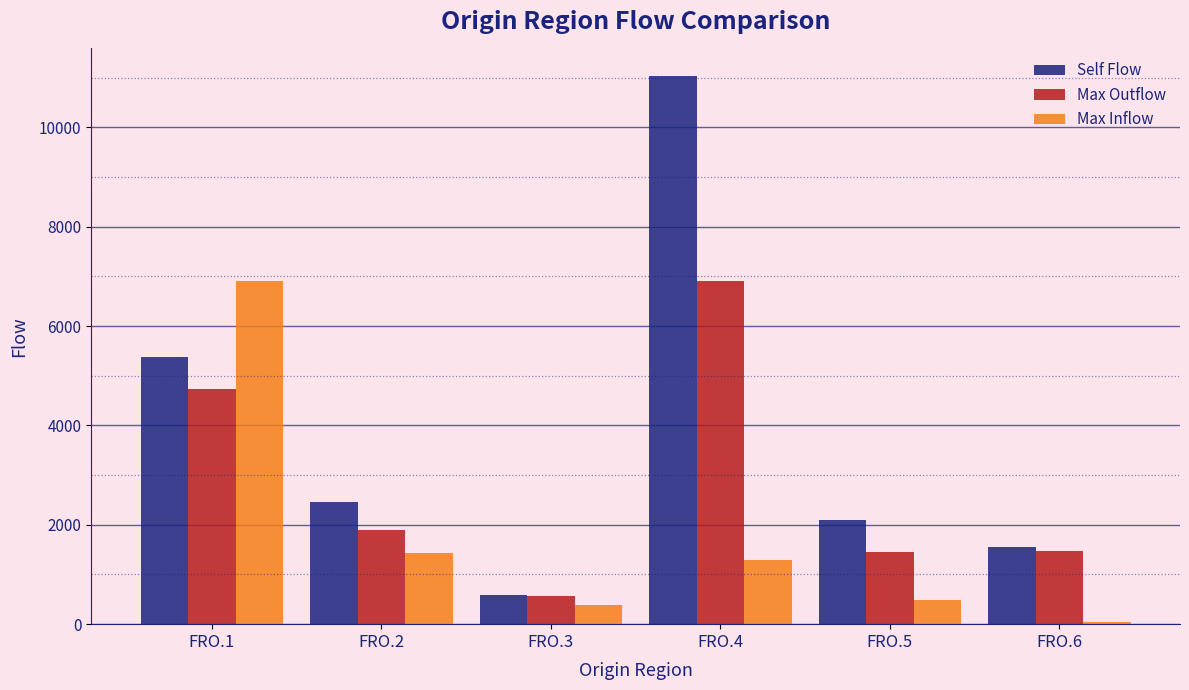

Rank the categories by Self Flow value from highest to lowest.

FRO.4, FRO.1, FRO.2, FRO.5, FRO.6, FRO.3